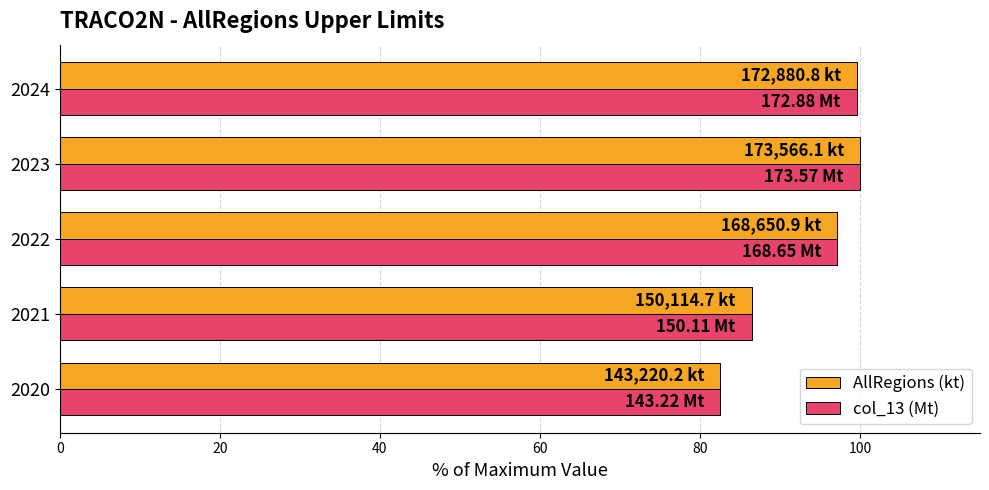

What is the difference between the col_13 (Mt) values at 2022 and 2024?

2.4